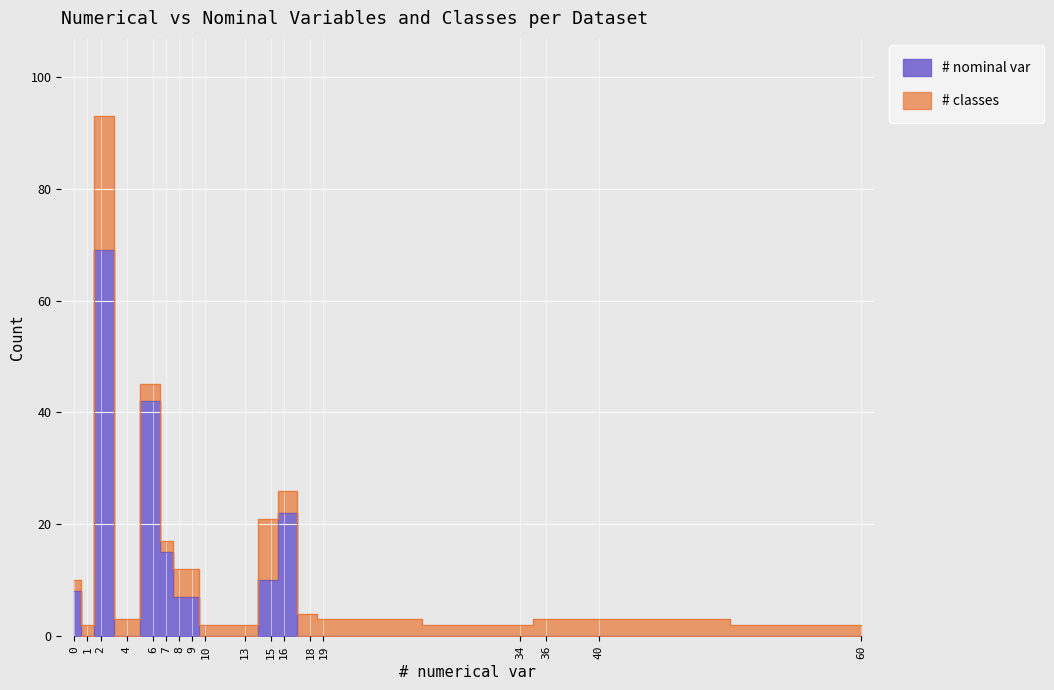

How many points are lower than both their immediate neighbors (excluding endpoints)?

2